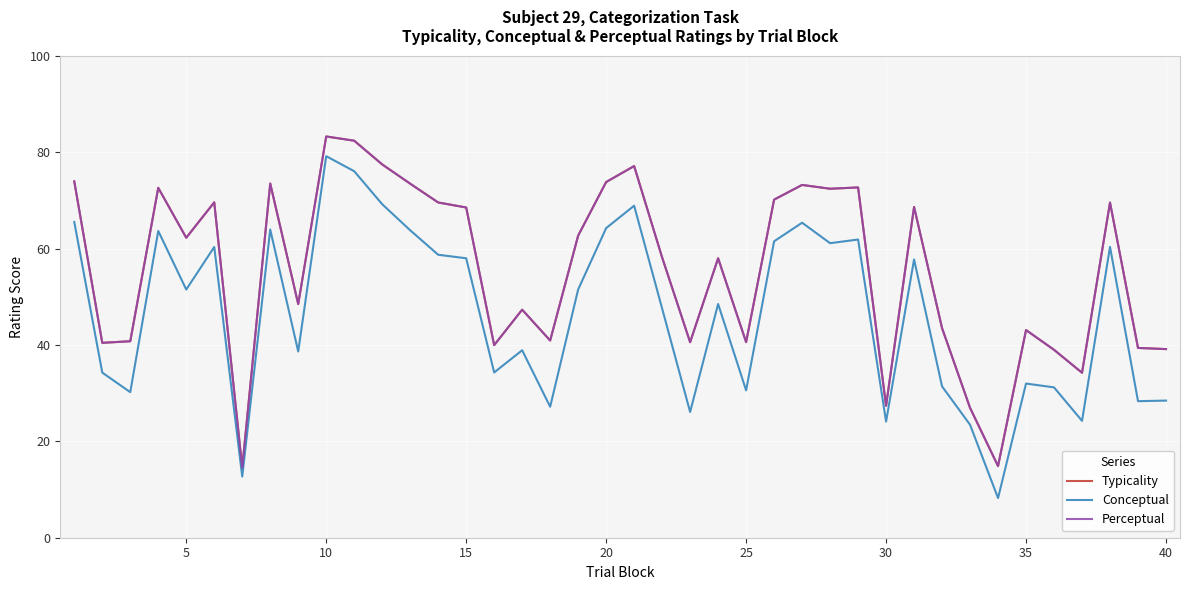

What is the average value of the Conceptual series?

46.6